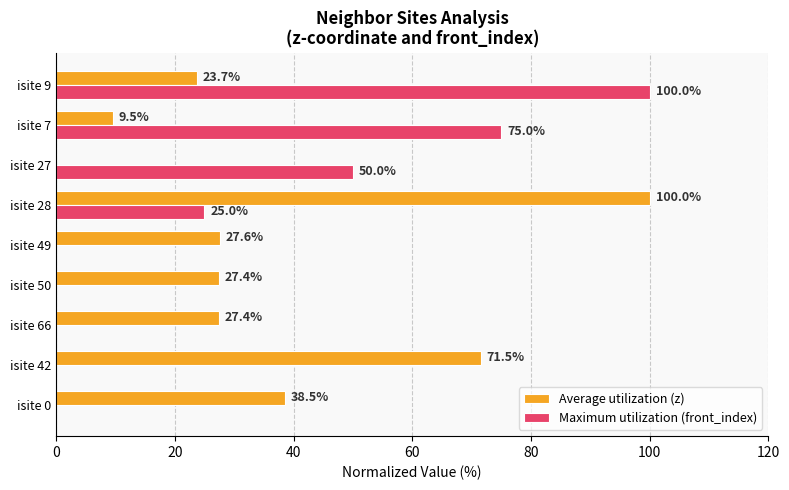

Is it true that Maximum utilization (front_index) equals 28.3 at isite 7?

False